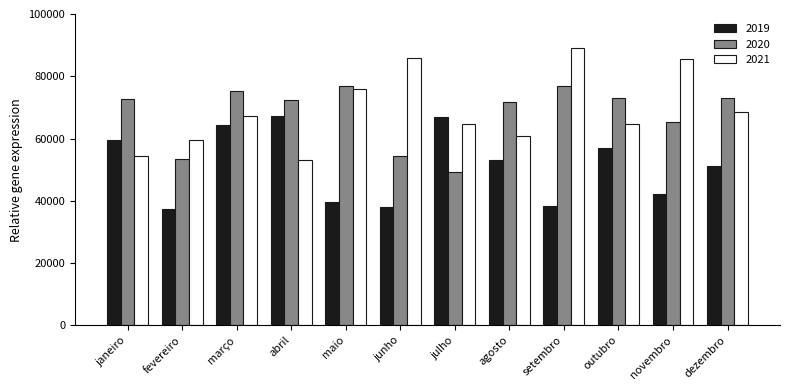

Which series has the largest total across all categories?

2021